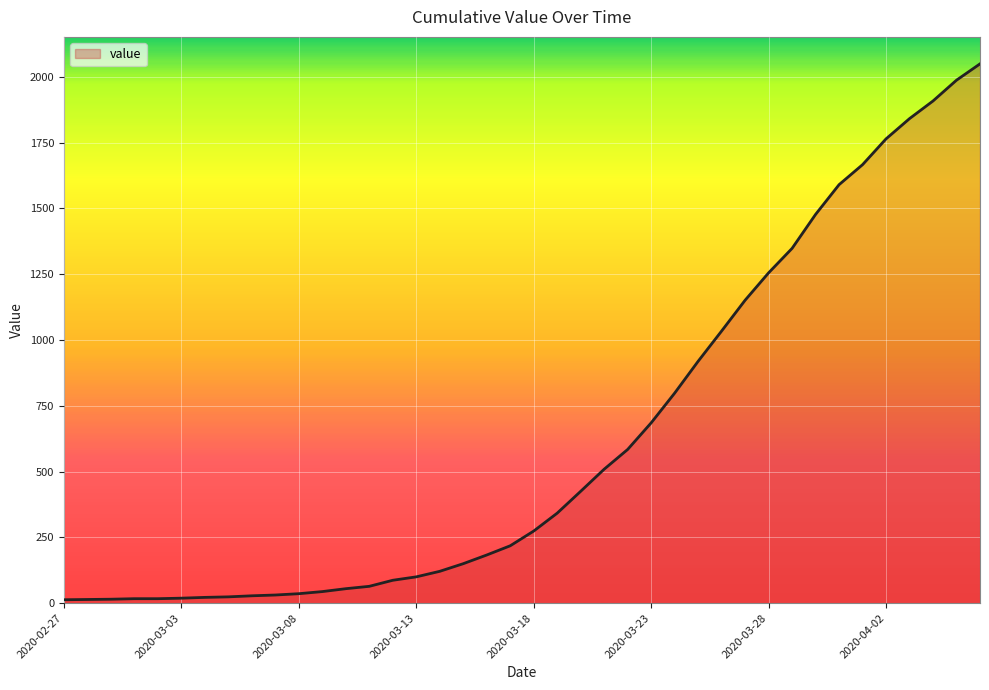

What is the maximum value shown in the chart?

2049